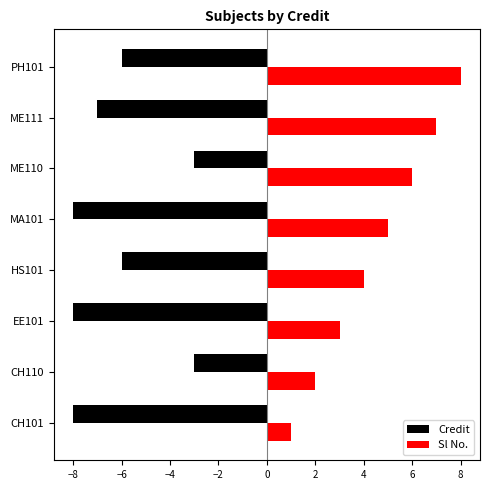

Read the Credit value at MA101.

-8